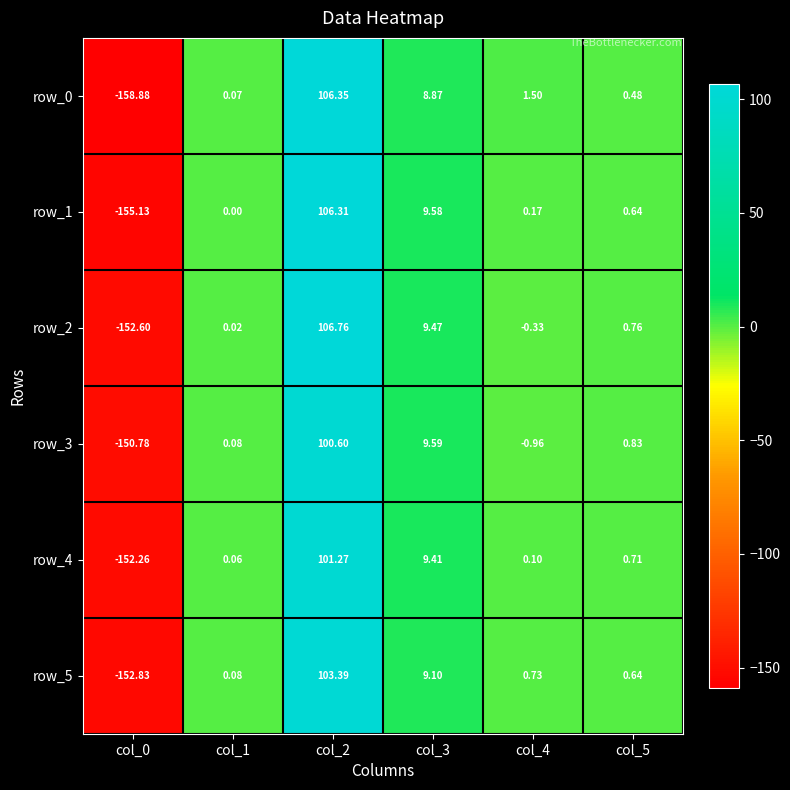

Reading left to right, what are all the values shown in this chart?

row_0: col_0=-158.9	col_1=0.1	col_2=106.3	col_3=8.9	col_4=1.5	col_5=0.5
row_1: col_0=-155.1	col_1=0.0	col_2=106.3	col_3=9.6	col_4=0.2	col_5=0.6
row_2: col_0=-152.6	col_1=0.0	col_2=106.8	col_3=9.5	col_4=-0.3	col_5=0.8
row_3: col_0=-150.8	col_1=0.1	col_2=100.6	col_3=9.6	col_4=-1.0	col_5=0.8
row_4: col_0=-152.3	col_1=0.1	col_2=101.3	col_3=9.4	col_4=0.1	col_5=0.7
row_5: col_0=-152.8	col_1=0.1	col_2=103.4	col_3=9.1	col_4=0.7	col_5=0.6